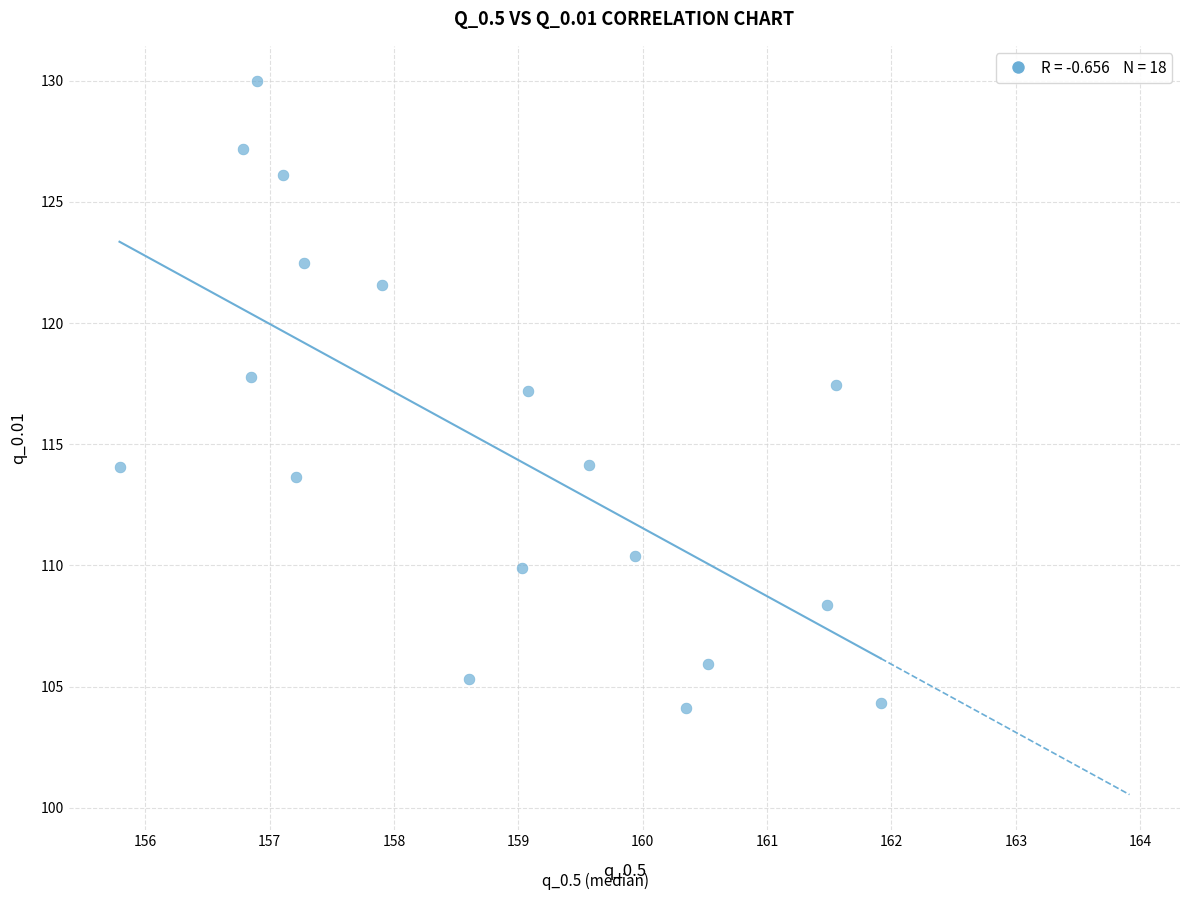

What is the range of Y values (max minus min)?

25.9